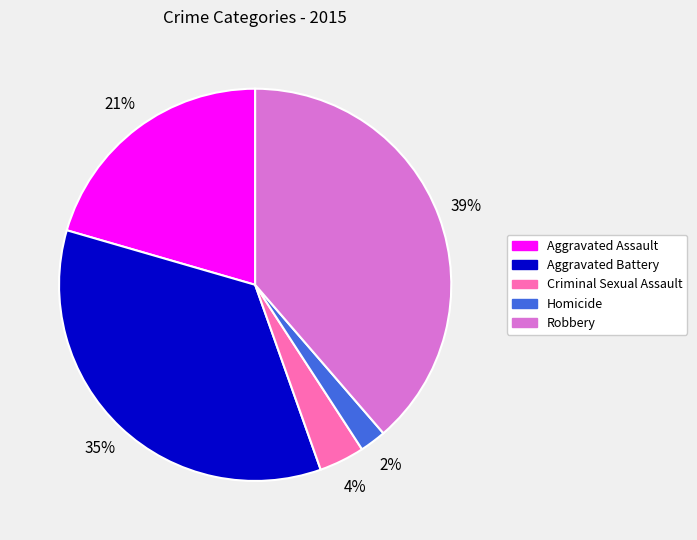

To the nearest percent, what is the average slice percentage?

20%